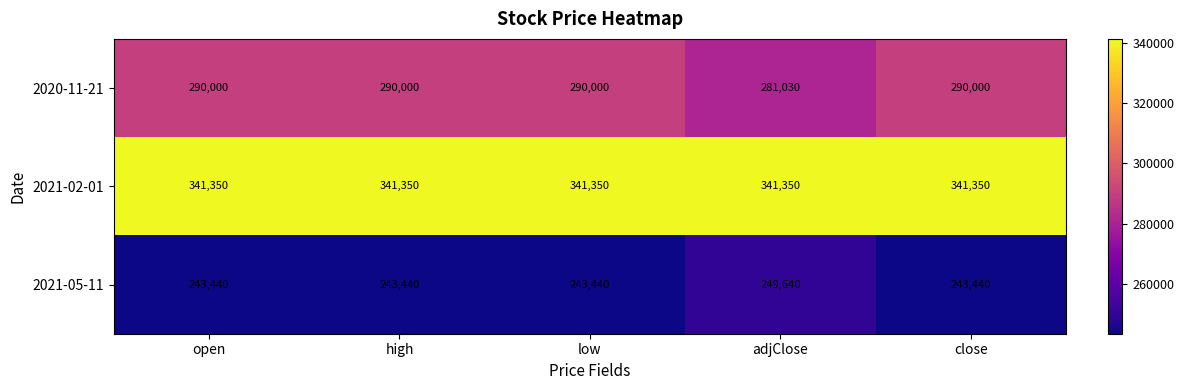

What is the minimum value shown in the chart?

243440